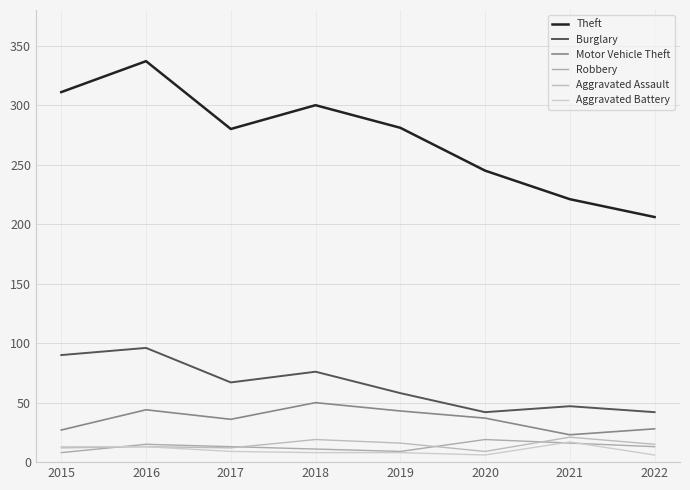

At how many categories does at least one series exceed 332?

1